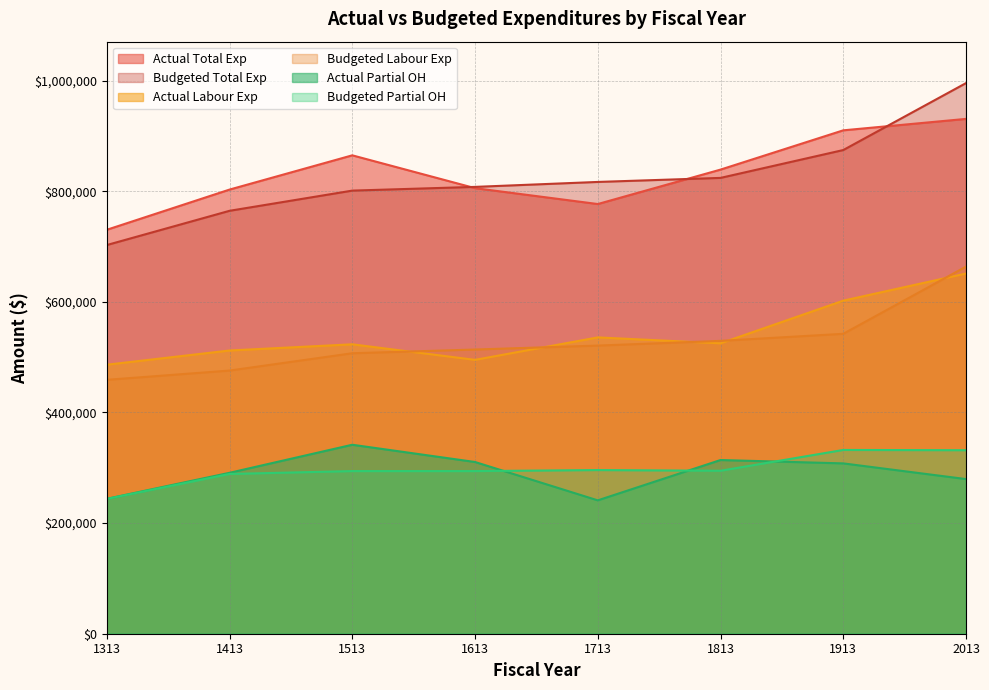

What is the value of the budgeted_total_exp point at the 8th from the left?

995347.0